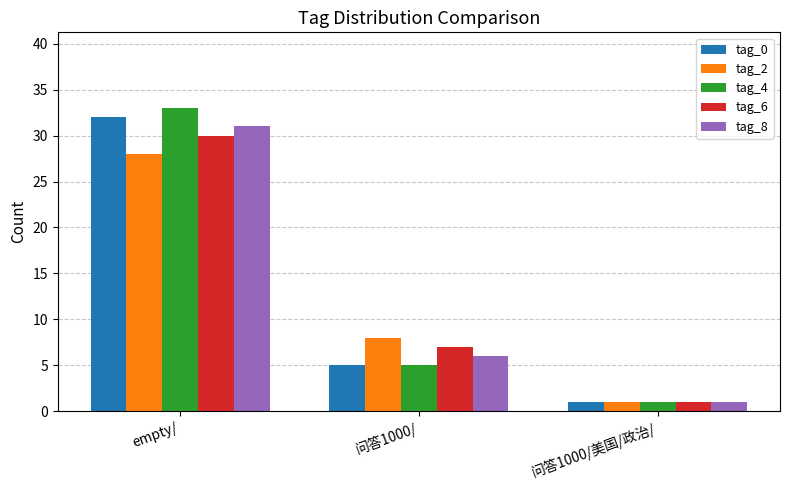

How many values in the tag_8 series are below 6?

1